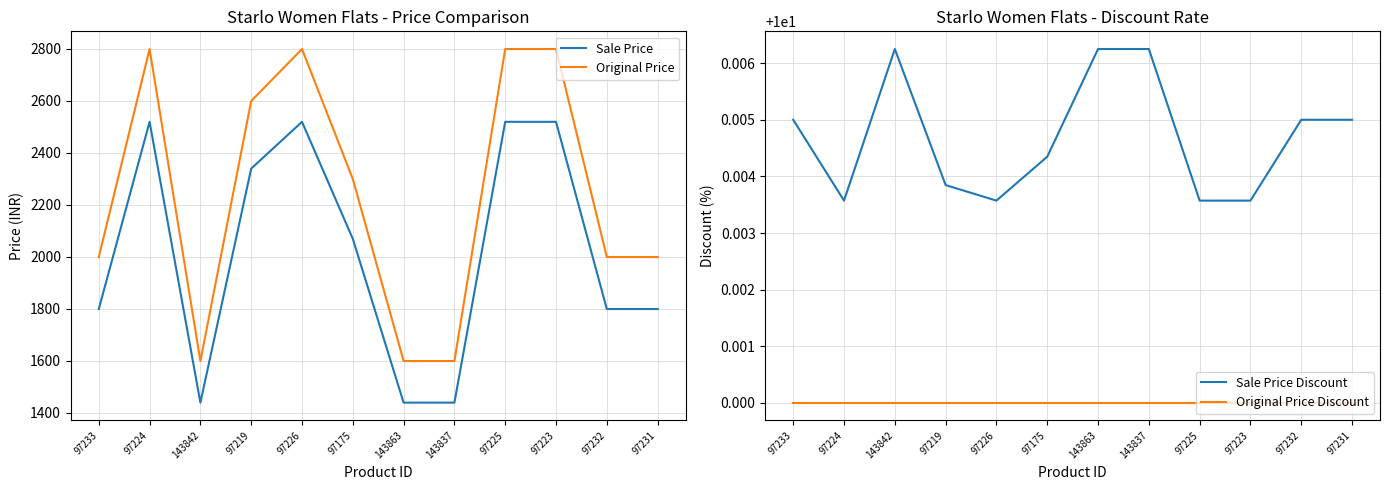

Which series has the largest total across all categories?

Original Price